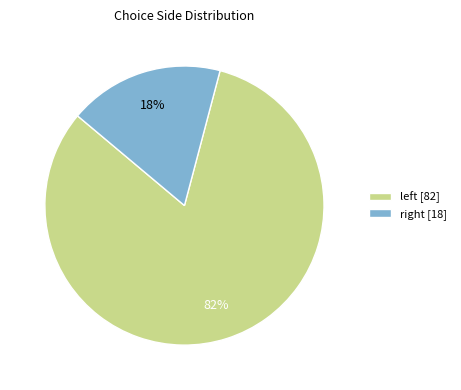

What is the largest slice in the pie chart?

left